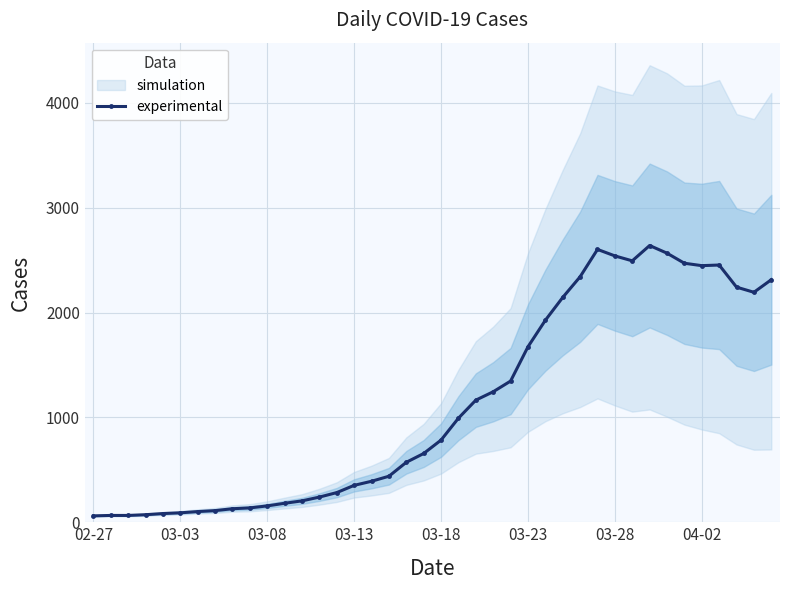

What is the maximum value for experimental?

2640